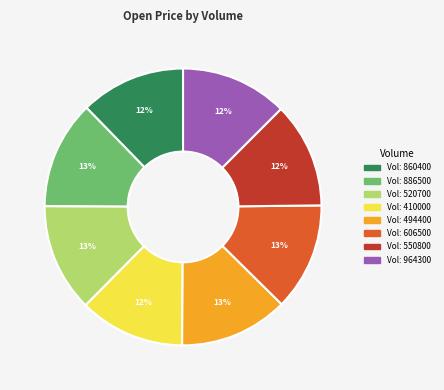

To the nearest percent, what is the average slice percentage?

12%